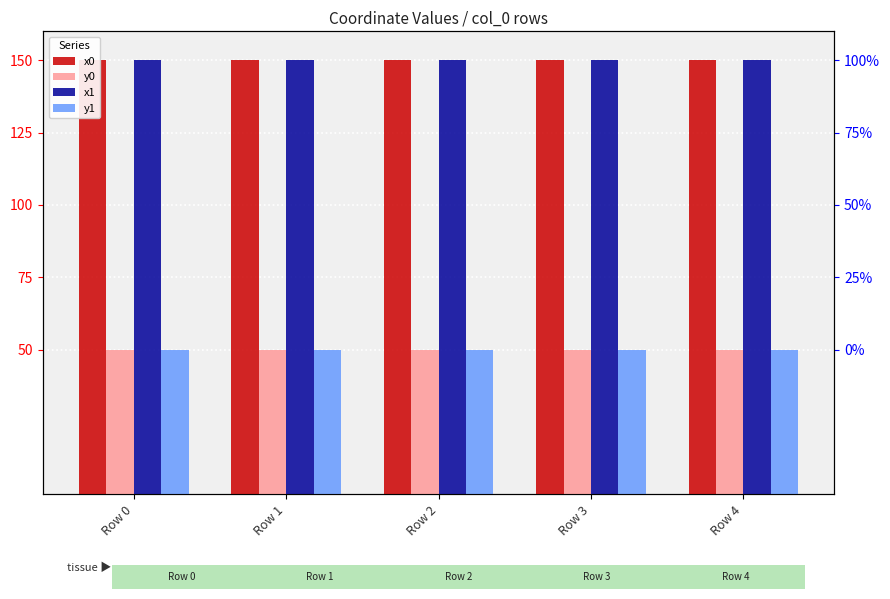

Which series changed the most between Row 1 and Row 4?

y1